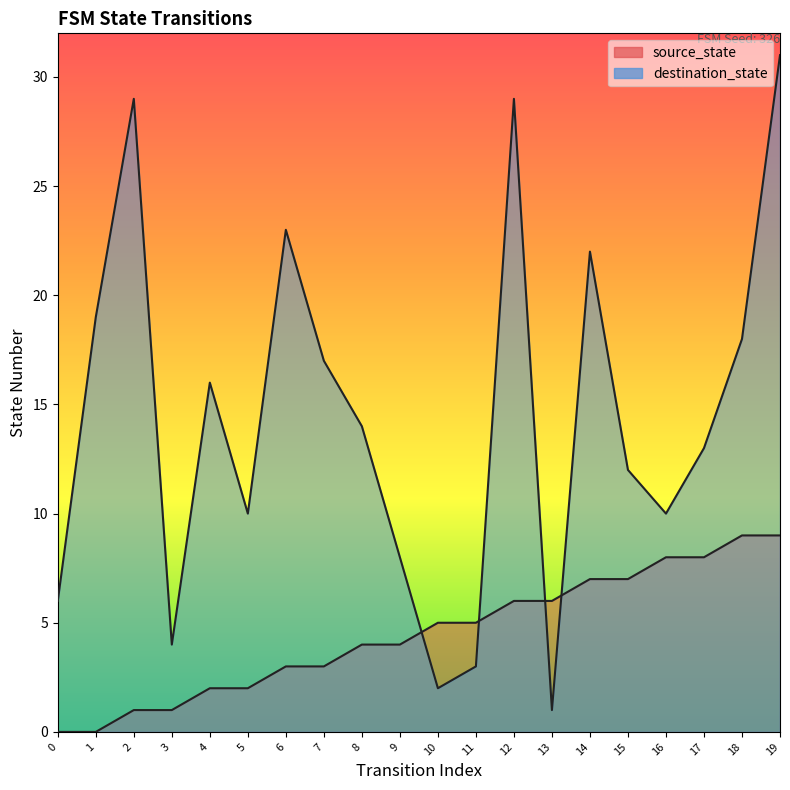

Which series has the largest range (max minus min)?

destination_state